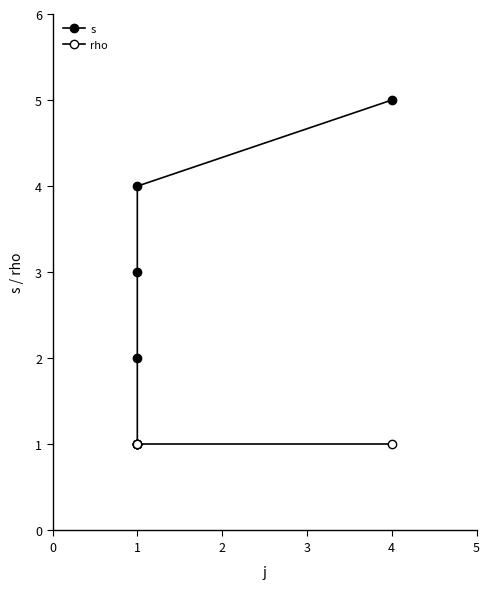

Reading left to right, extract all data points from this chart.

s: 1	2	3	4	5
rho: 1	1	1	1	1